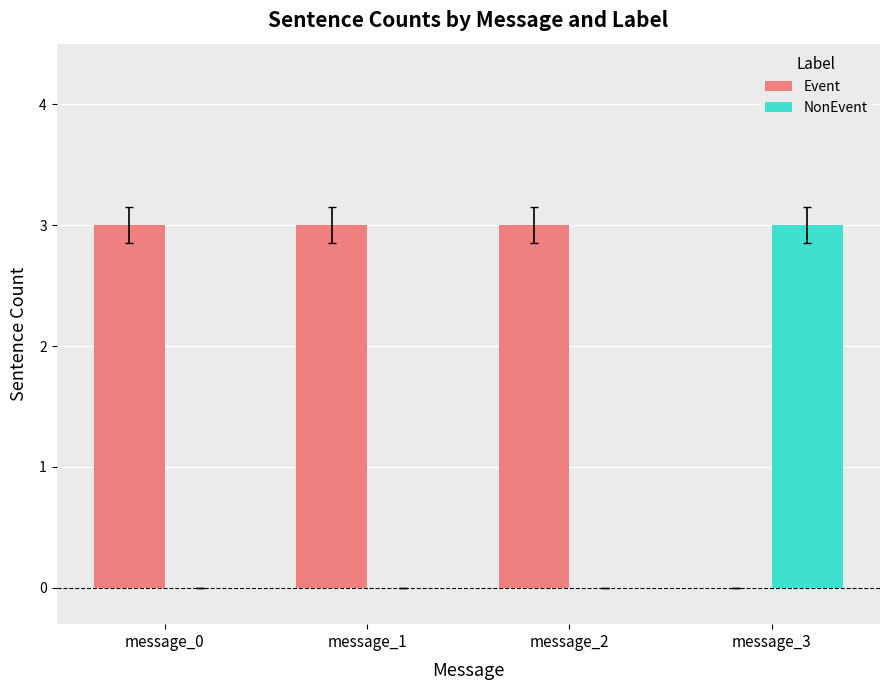

Reading left to right, what are all the values shown in this chart?

Event: 3	3	3	0
NonEvent: 0	0	0	3